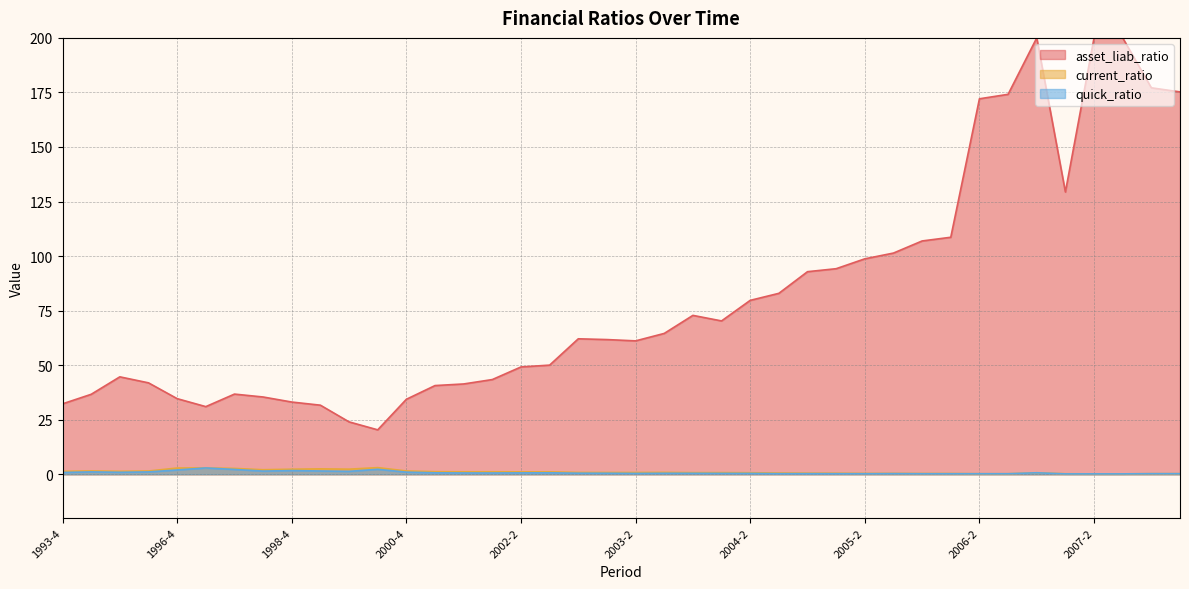

Which series has the widest spread of values?

asset_liab_ratio